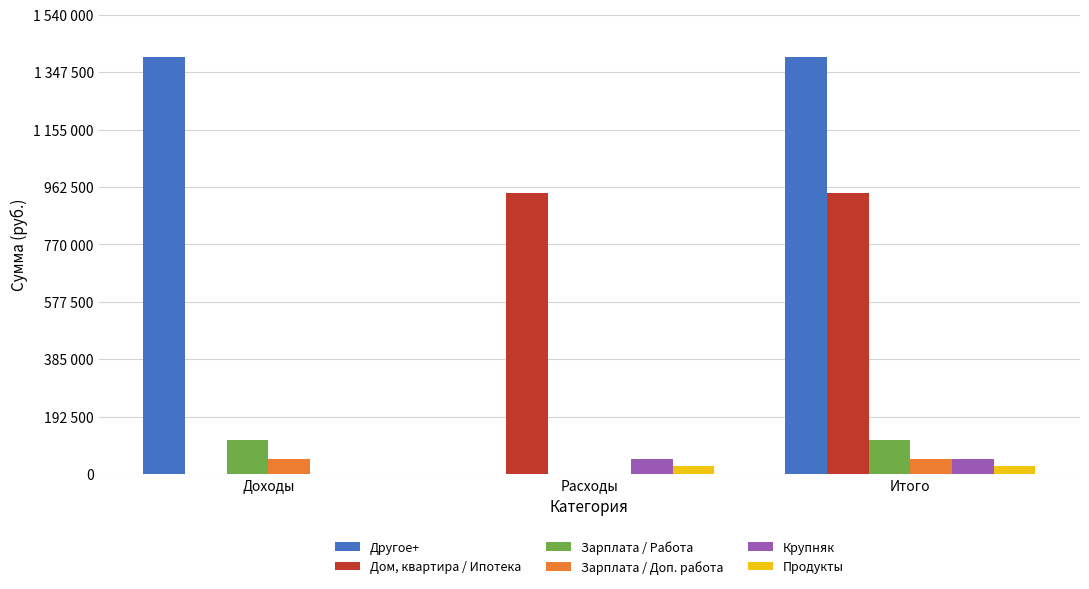

Which series has the largest total across all categories?

Другое+